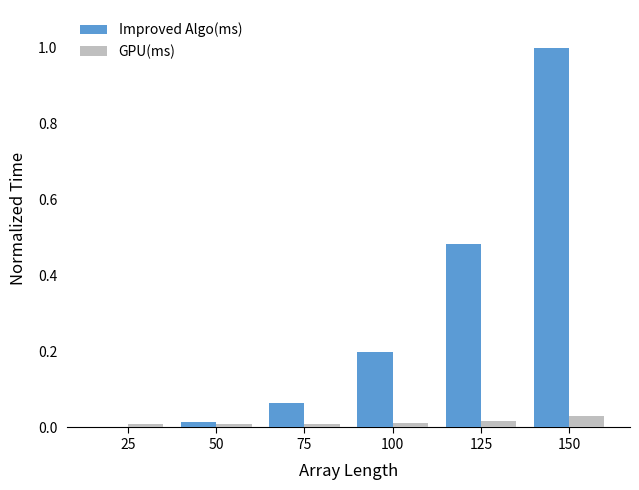

At which category is the sum across all series the highest?

150